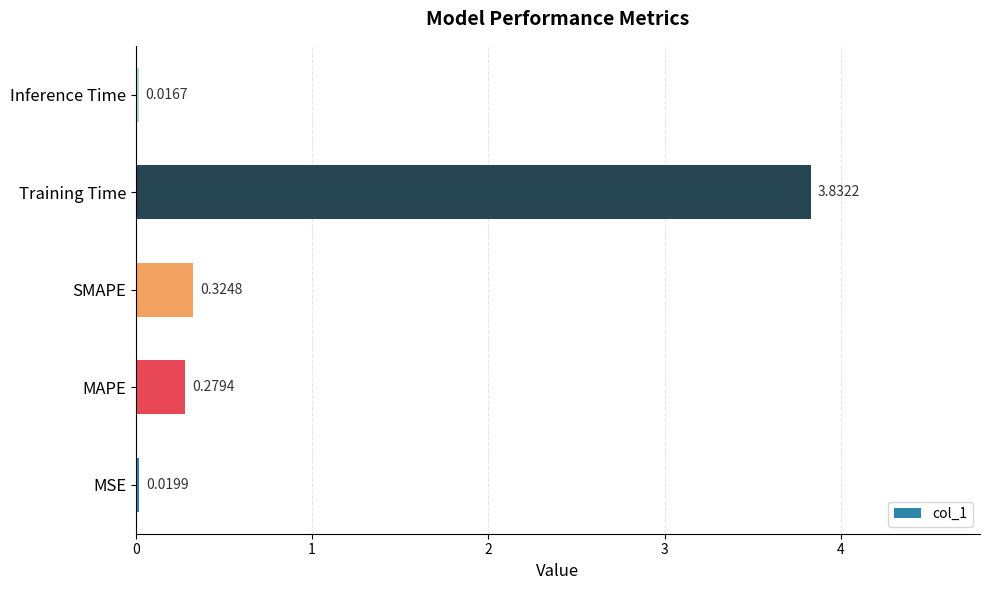

Which label corresponds to the smallest value in the chart?

Inference Time